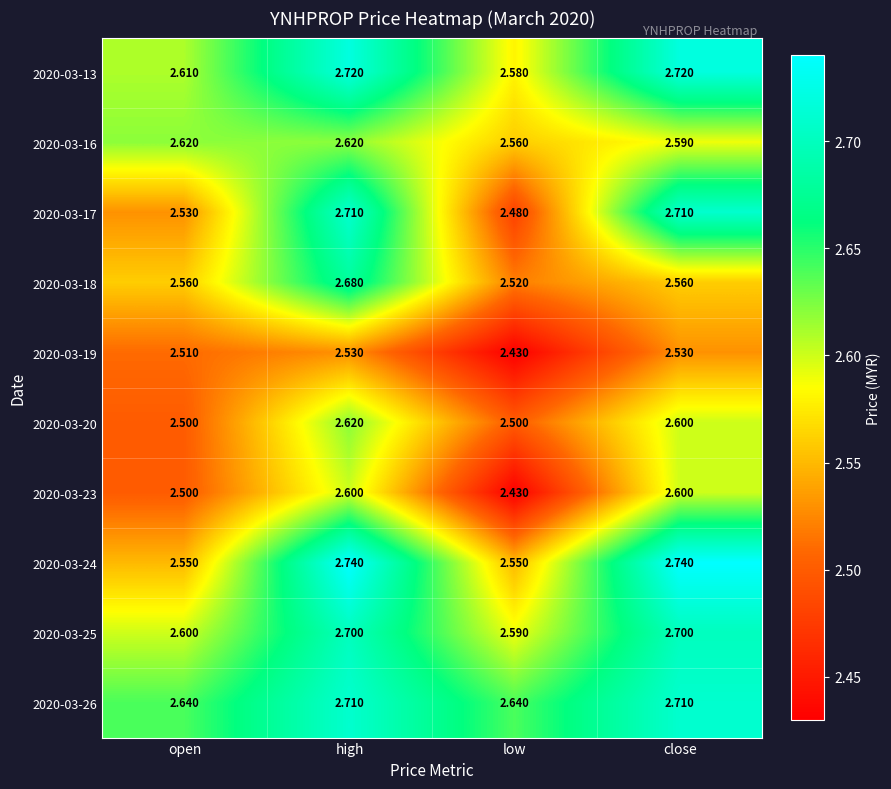

At which label is 2020-03-17 closest to 2?

low